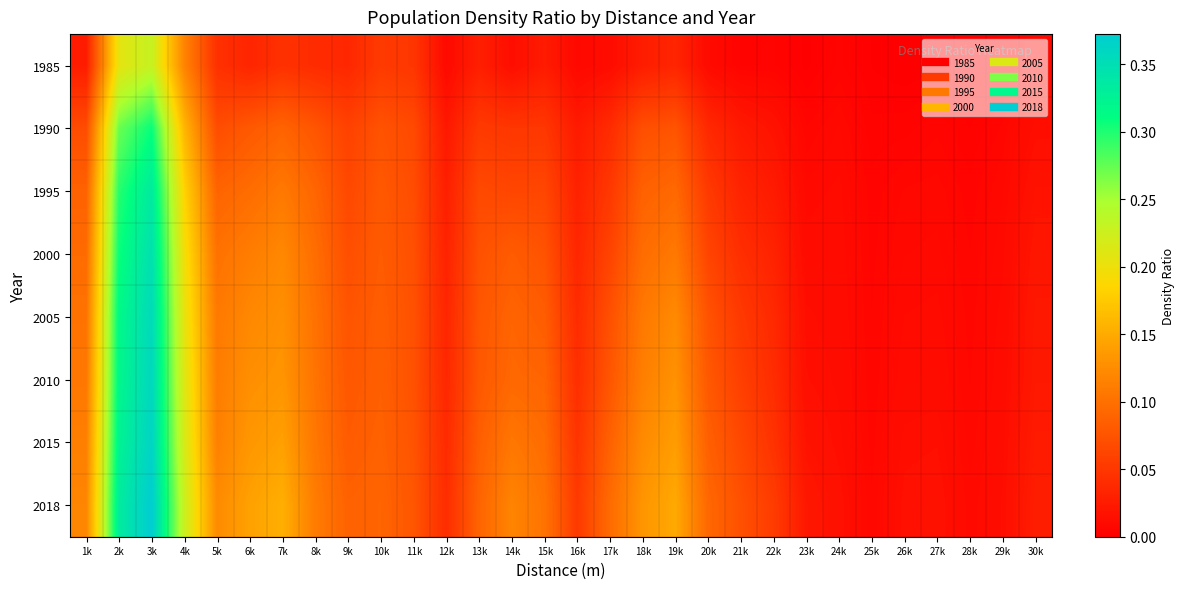

Reading left to right, what are all the values shown in this chart?

1985: 1k=0.0	2k=0.2	3k=0.2	4k=0.1	5k=0.0	6k=0.0	7k=0.0	8k=0.0	9k=0.0	10k=0.1	11k=0.0	12k=0.0	13k=0.0	14k=0.0	15k=0.0	16k=0.0	17k=0.0	18k=0.0	19k=0.0	20k=0.0	21k=0.0	22k=0.0	23k=0.0	24k=0.0	25k=0.0	26k=0.0	27k=0.0	28k=0.0	29k=0.0	30k=0.0
1990: 1k=0.1	2k=0.3	3k=0.3	4k=0.2	5k=0.1	6k=0.1	7k=0.1	8k=0.1	9k=0.1	10k=0.1	11k=0.1	12k=0.0	13k=0.1	14k=0.0	15k=0.0	16k=0.0	17k=0.0	18k=0.1	19k=0.1	20k=0.0	21k=0.0	22k=0.0	23k=0.0	24k=0.0	25k=0.0	26k=0.0	27k=0.0	28k=0.0	29k=0.0	30k=0.0
1995: 1k=0.1	2k=0.3	3k=0.3	4k=0.2	5k=0.1	6k=0.1	7k=0.1	8k=0.1	9k=0.1	10k=0.1	11k=0.1	12k=0.0	13k=0.1	14k=0.1	15k=0.1	16k=0.0	17k=0.1	18k=0.1	19k=0.1	20k=0.1	21k=0.0	22k=0.0	23k=0.0	24k=0.0	25k=0.0	26k=0.0	27k=0.0	28k=0.0	29k=0.0	30k=0.0
2000: 1k=0.1	2k=0.3	3k=0.3	4k=0.2	5k=0.1	6k=0.1	7k=0.1	8k=0.1	9k=0.1	10k=0.1	11k=0.1	12k=0.0	13k=0.1	14k=0.1	15k=0.1	16k=0.0	17k=0.1	18k=0.1	19k=0.1	20k=0.1	21k=0.0	22k=0.0	23k=0.0	24k=0.0	25k=0.0	26k=0.0	27k=0.0	28k=0.0	29k=0.0	30k=0.0
2005: 1k=0.1	2k=0.3	3k=0.4	4k=0.2	5k=0.1	6k=0.1	7k=0.1	8k=0.1	9k=0.1	10k=0.1	11k=0.1	12k=0.0	13k=0.1	14k=0.1	15k=0.1	16k=0.0	17k=0.1	18k=0.1	19k=0.1	20k=0.1	21k=0.1	22k=0.0	23k=0.0	24k=0.0	25k=0.0	26k=0.0	27k=0.0	28k=0.0	29k=0.0	30k=0.0
2010: 1k=0.1	2k=0.3	3k=0.4	4k=0.2	5k=0.1	6k=0.1	7k=0.1	8k=0.1	9k=0.1	10k=0.1	11k=0.1	12k=0.0	13k=0.1	14k=0.1	15k=0.1	16k=0.0	17k=0.1	18k=0.1	19k=0.1	20k=0.1	21k=0.1	22k=0.0	23k=0.0	24k=0.0	25k=0.0	26k=0.0	27k=0.0	28k=0.0	29k=0.0	30k=0.0
2015: 1k=0.1	2k=0.3	3k=0.4	4k=0.2	5k=0.1	6k=0.1	7k=0.1	8k=0.1	9k=0.1	10k=0.1	11k=0.1	12k=0.0	13k=0.1	14k=0.1	15k=0.1	16k=0.0	17k=0.1	18k=0.1	19k=0.1	20k=0.1	21k=0.1	22k=0.0	23k=0.0	24k=0.0	25k=0.0	26k=0.0	27k=0.0	28k=0.0	29k=0.0	30k=0.0
2018: 1k=0.1	2k=0.3	3k=0.4	4k=0.2	5k=0.1	6k=0.1	7k=0.2	8k=0.1	9k=0.1	10k=0.1	11k=0.1	12k=0.0	13k=0.1	14k=0.1	15k=0.1	16k=0.1	17k=0.1	18k=0.1	19k=0.1	20k=0.1	21k=0.1	22k=0.1	23k=0.0	24k=0.0	25k=0.0	26k=0.0	27k=0.0	28k=0.0	29k=0.0	30k=0.0